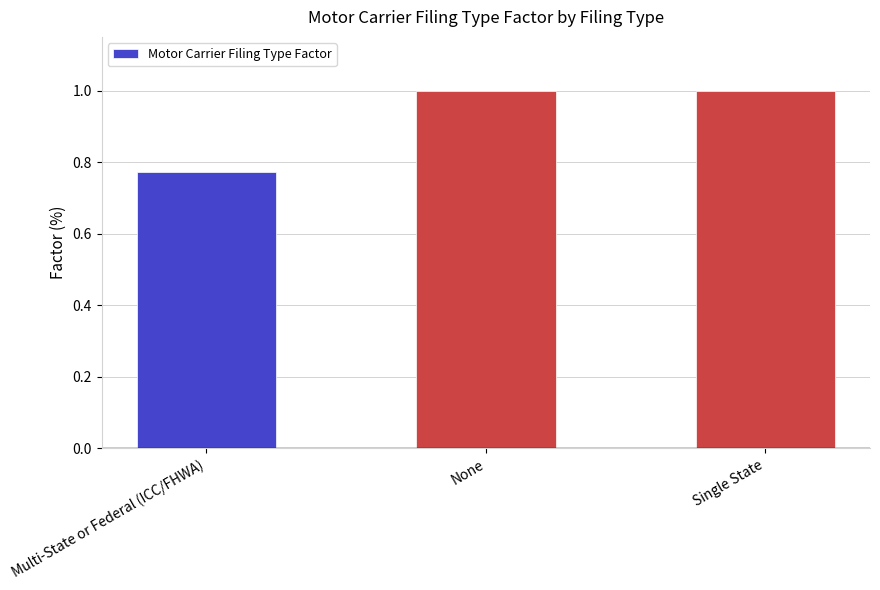

Is it true that the value at Single State is 1.5?

False